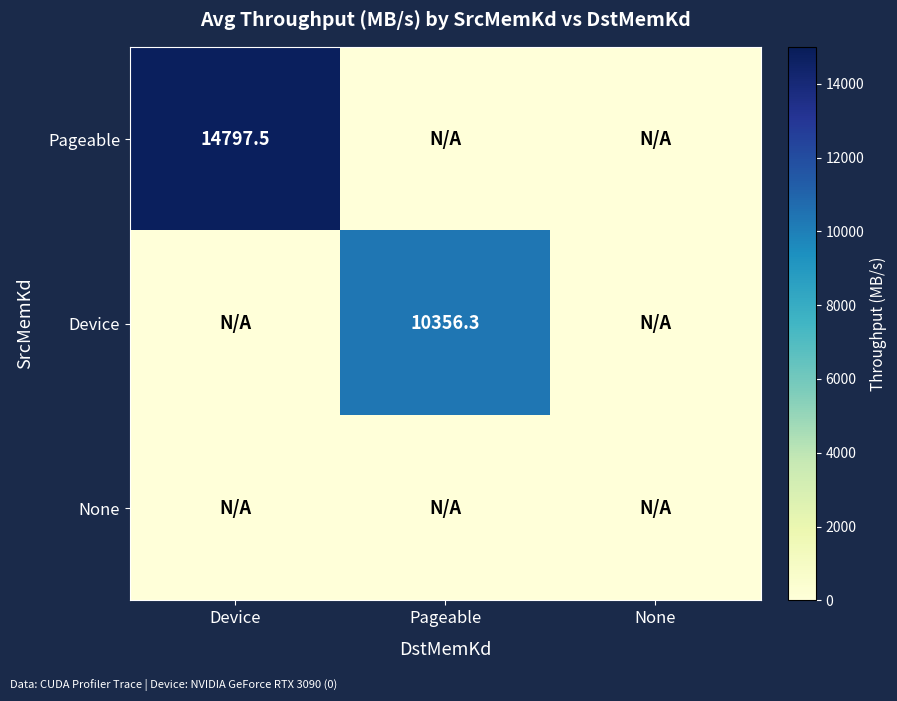

Is it true that Device equals -3684.4 at Device?

False